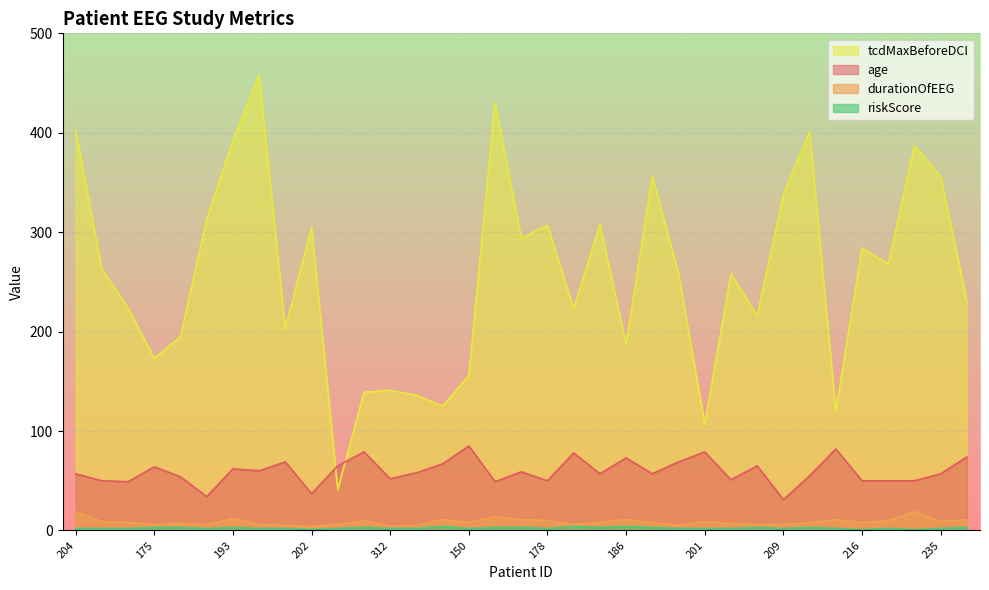

Where is durationOfEEG nearest to the value 11?

149